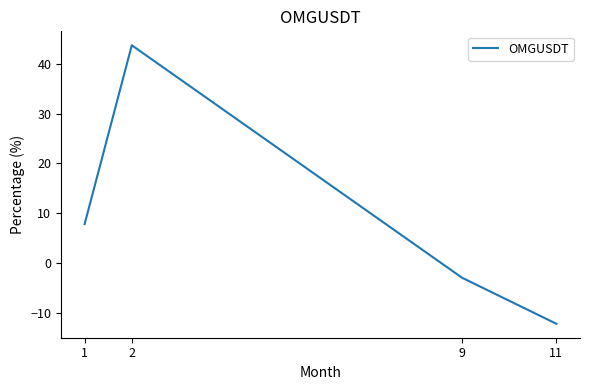

The value at 2 is 43.7. True or false?

True